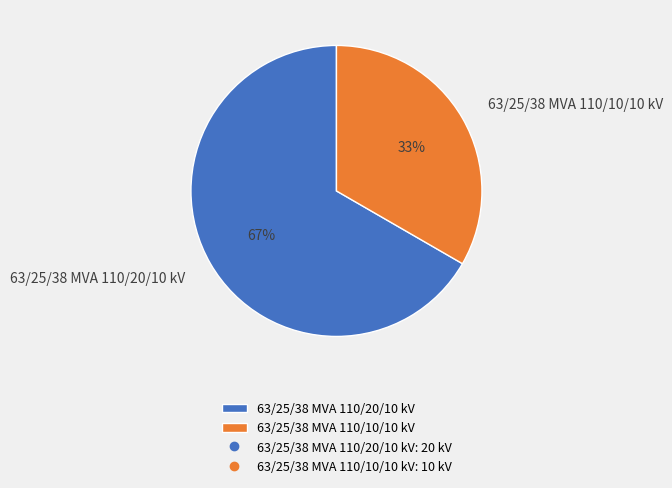

How many segments does this pie chart have?

2